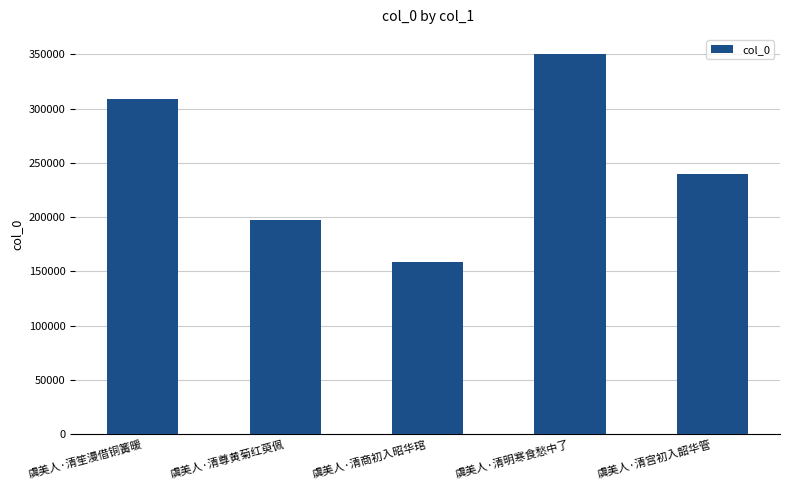

Rank the categories by value from lowest to highest.

虞美人·清商初入昭华琯, 虞美人·清尊黄菊红萸佩, 虞美人·清宫初入韶华管, 虞美人·清笙漫借铜簧暖, 虞美人·清明寒食愁中了